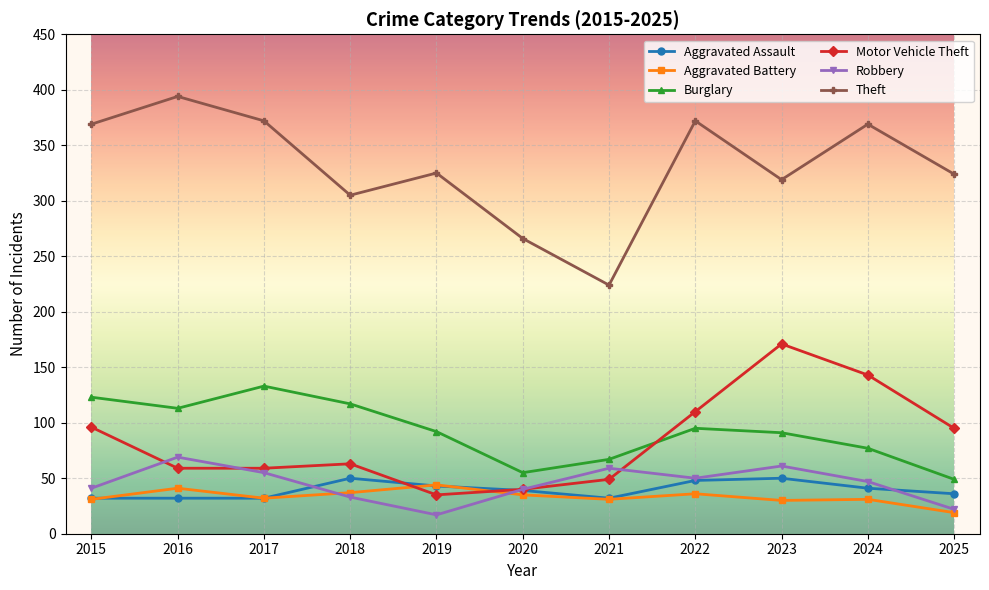

How many distinct data groups are displayed?

6